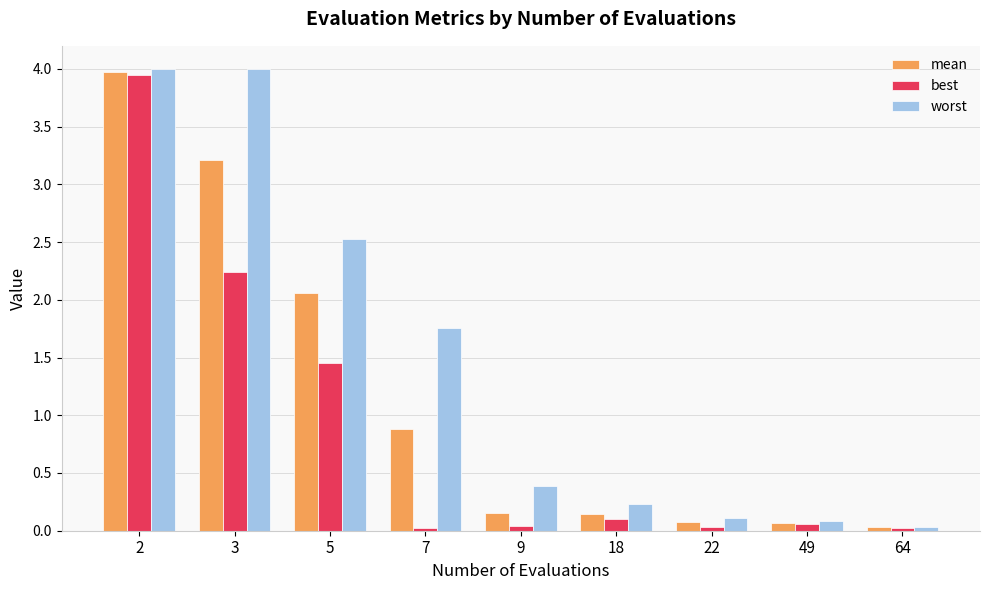

Where is worst nearest to the value 2?

7